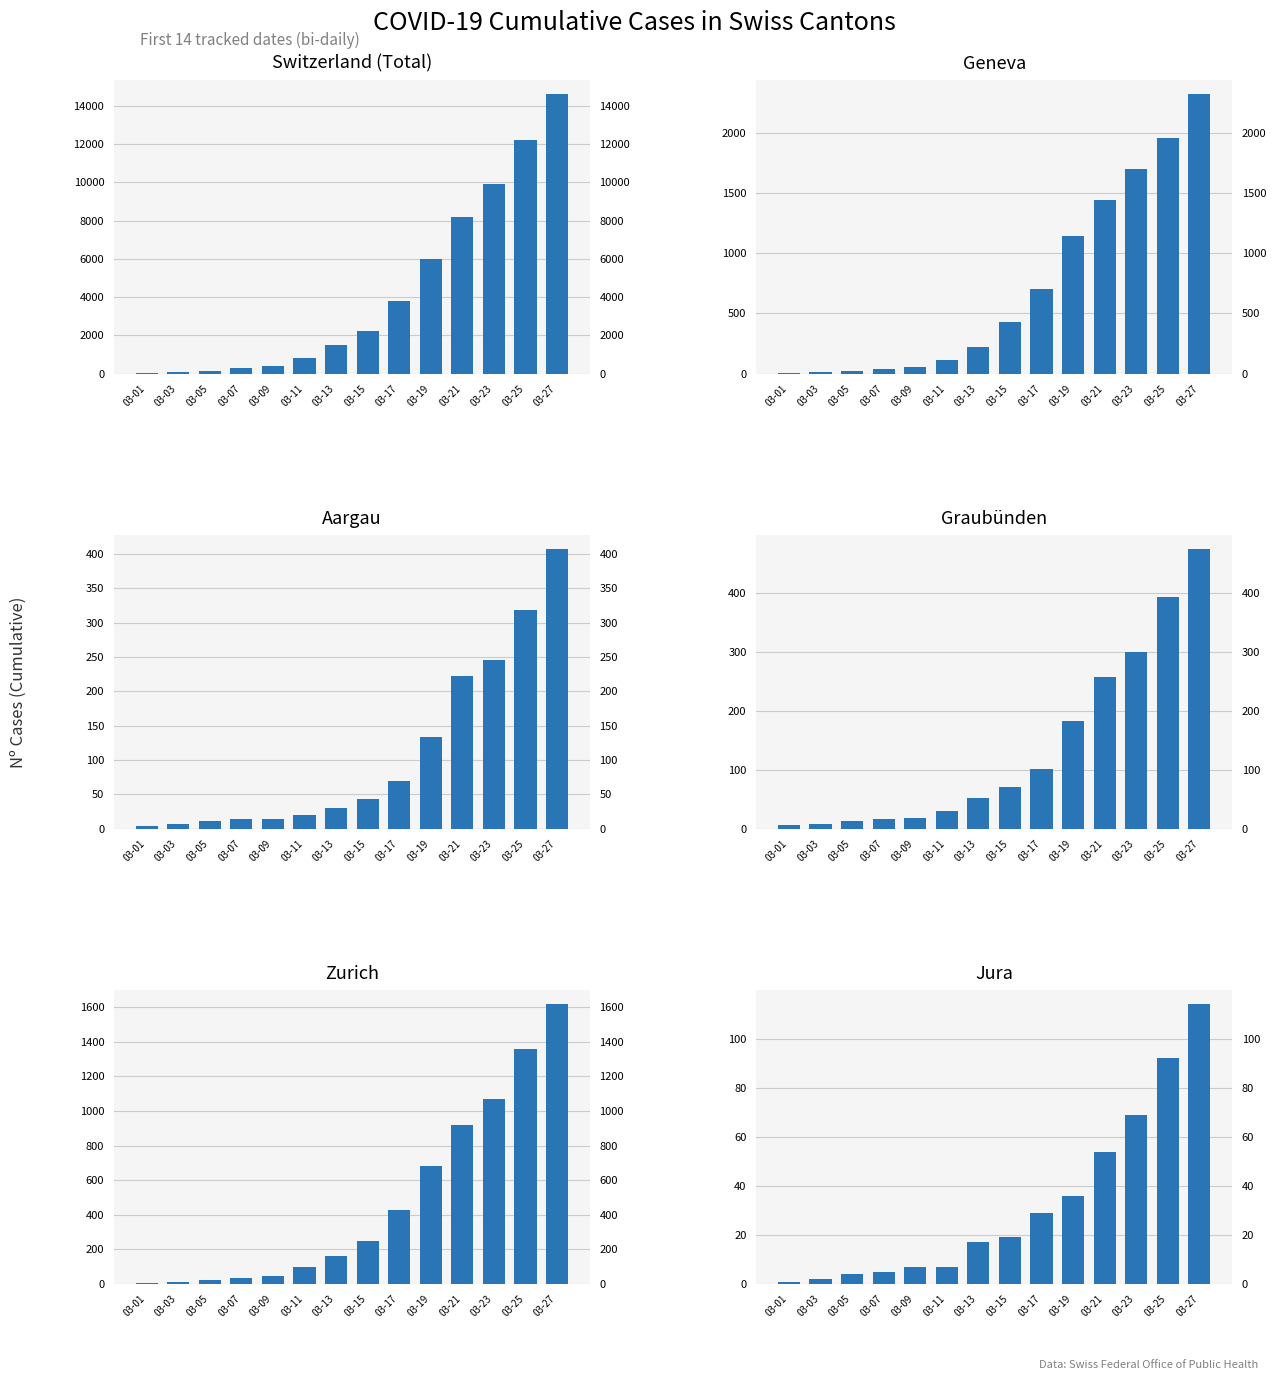

How many data points in JU are less than 19?

7